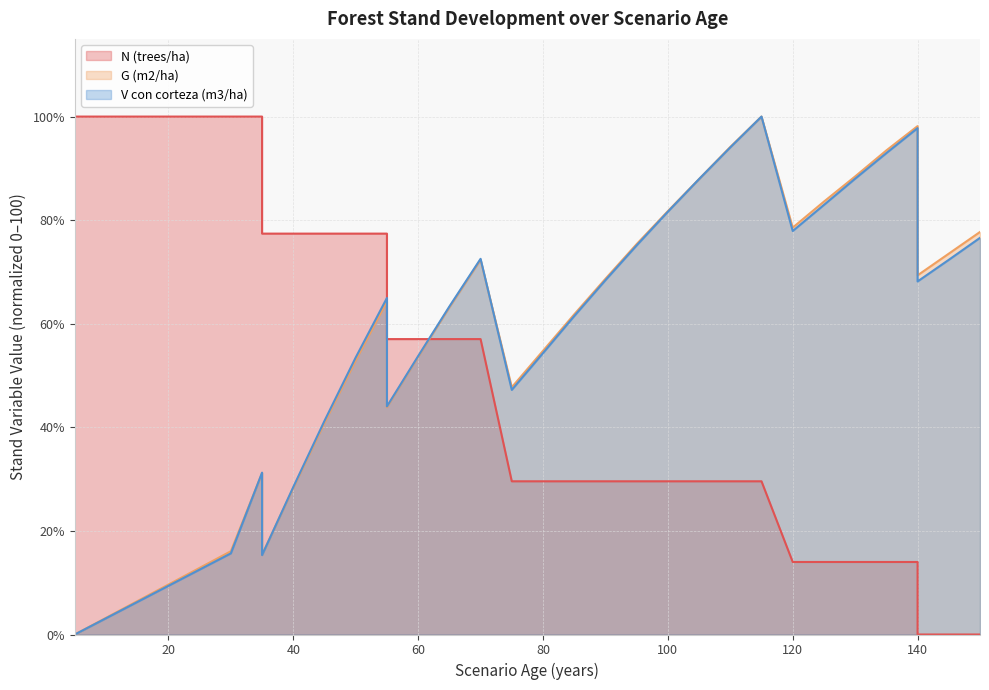

Between 120 and 105, which is larger?

105